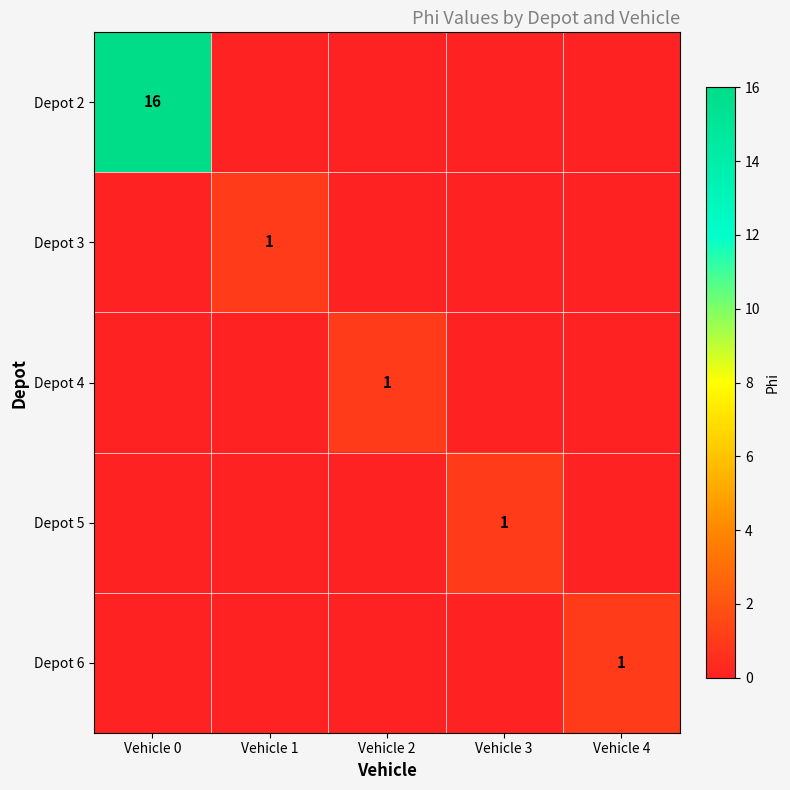

Count the number of data series in this chart.

5